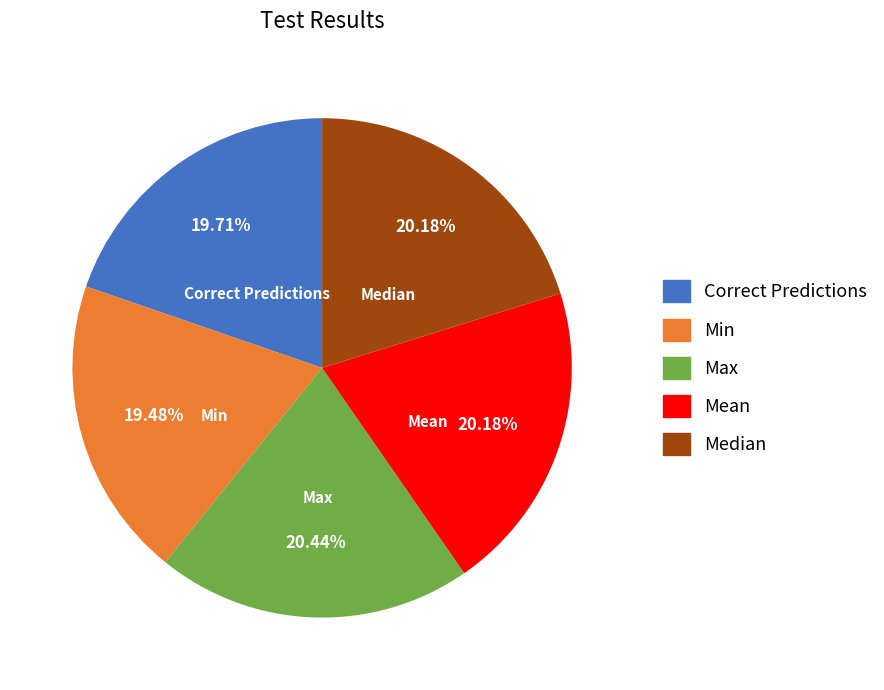

How many slices are in this pie chart?

5